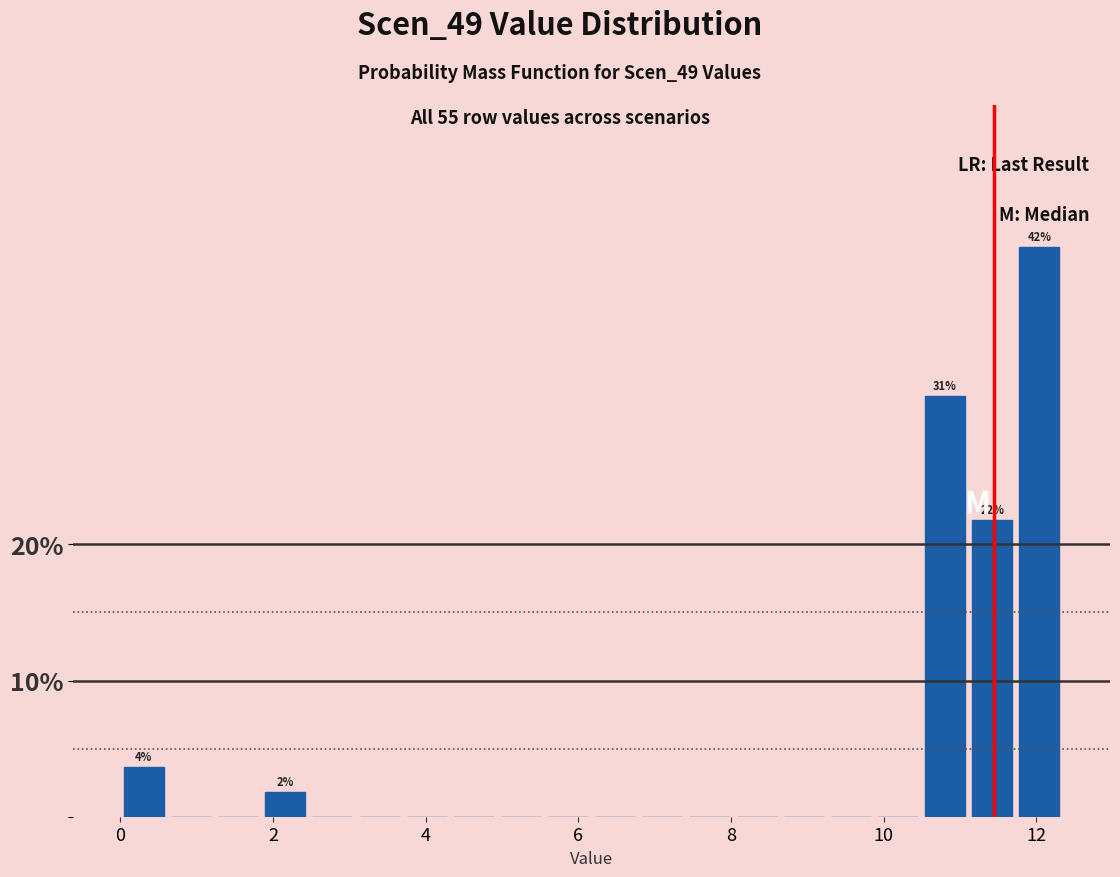

Around what value on the x-axis is the tallest bar? Give the approximate position of its centre, as read against the axis.

12.0